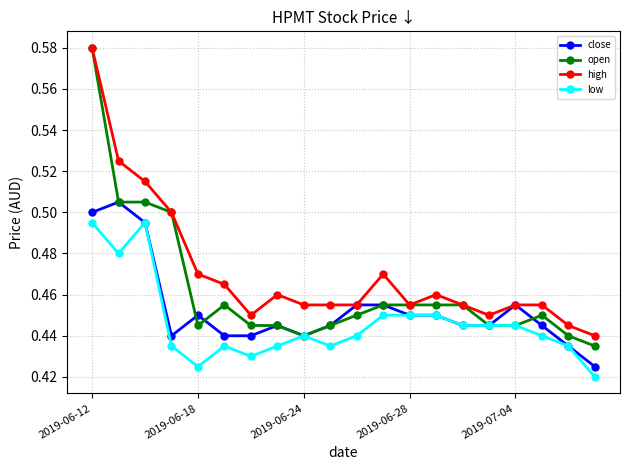

Which series has the largest range (max minus min)?

open